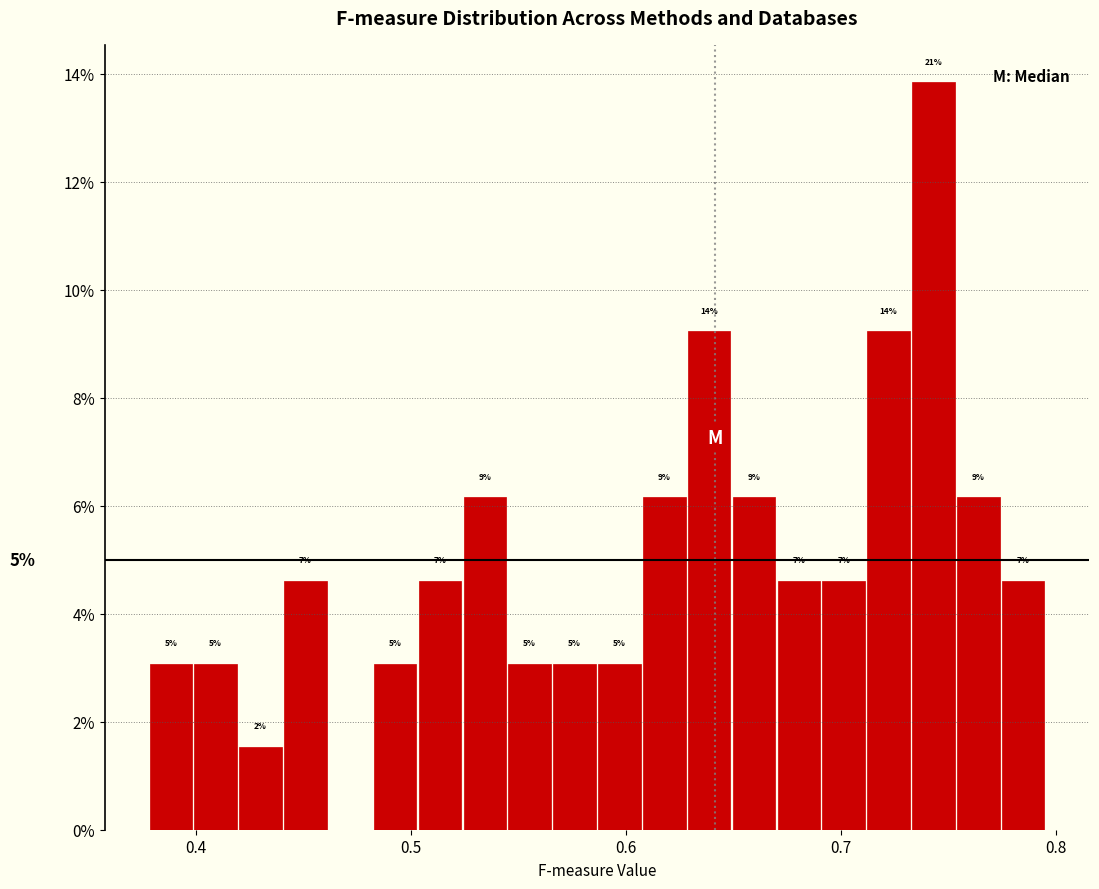

Around what value on the x-axis is the tallest bar? Give the approximate position of its centre, as read against the axis.

0.74